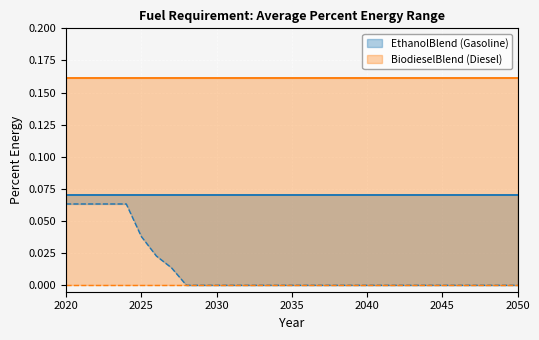

Between 2021 and 2034, which series saw the biggest shift?

EthanolBlend Min